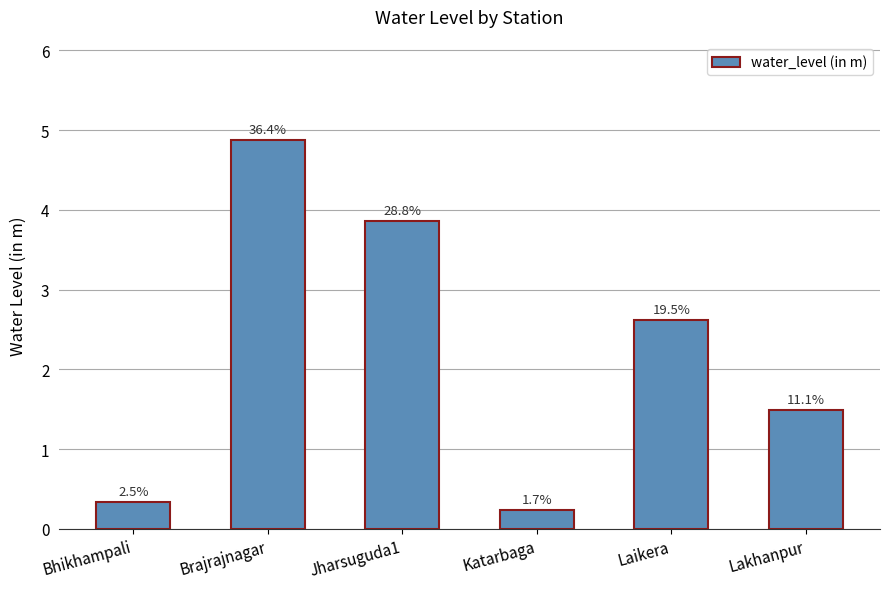

Read the value at Brajrajnagar.

4.9